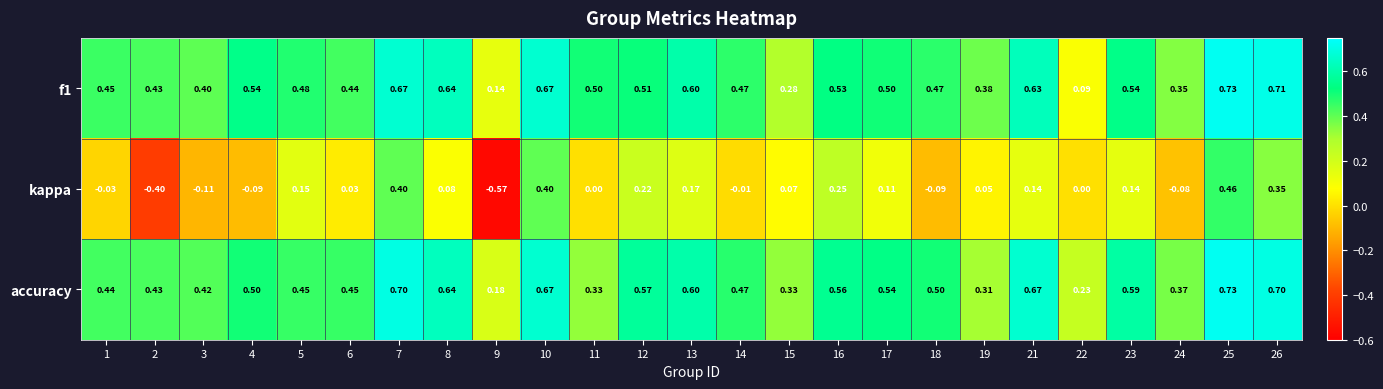

Count the number of categories in the chart.

25